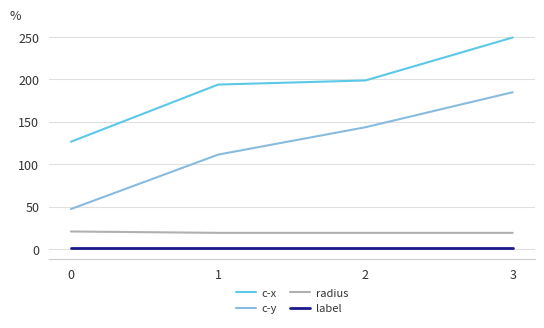

Does the chart display data point markers on the line(s)?

No